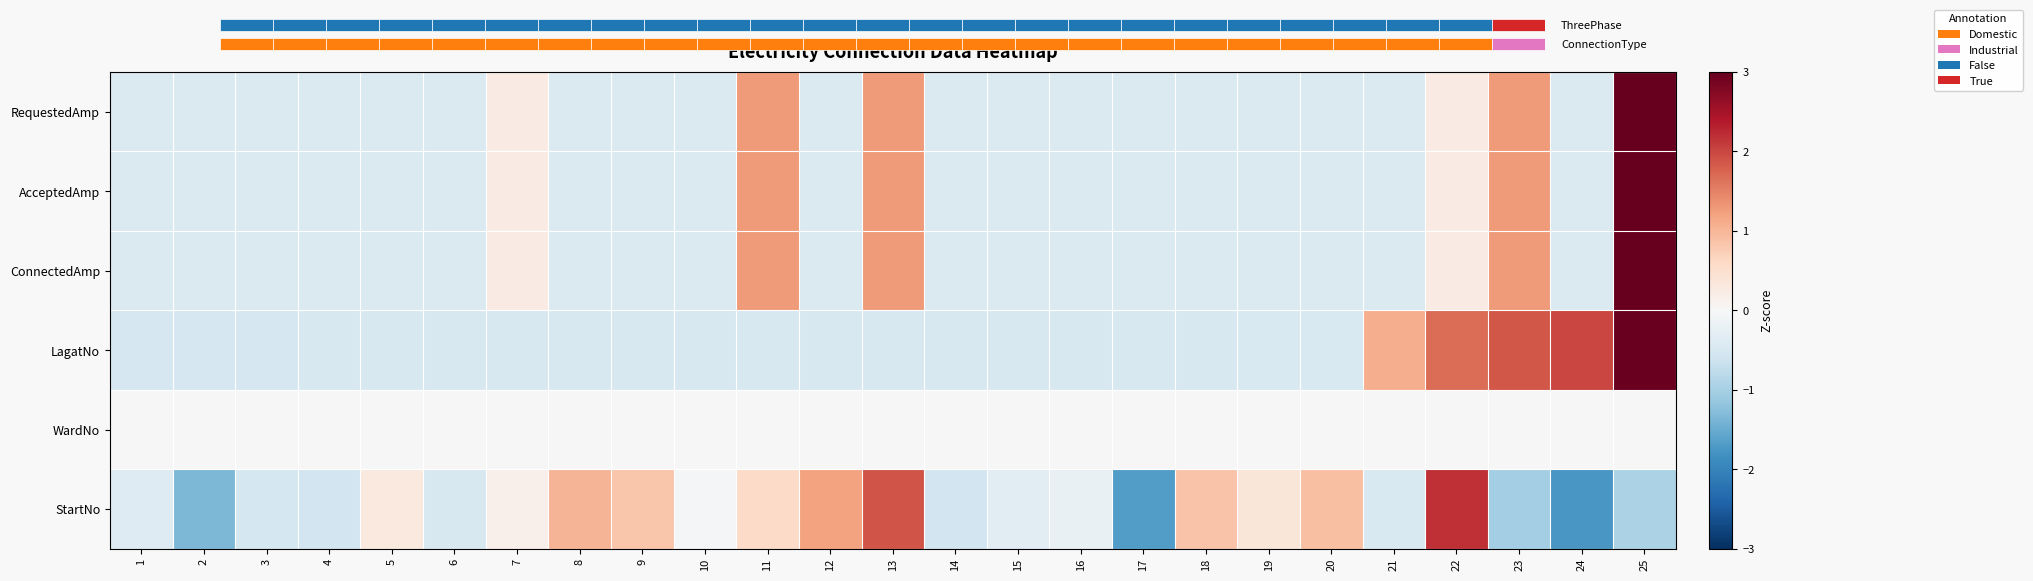

At which label does ConnectedAmp reach its minimum?

1